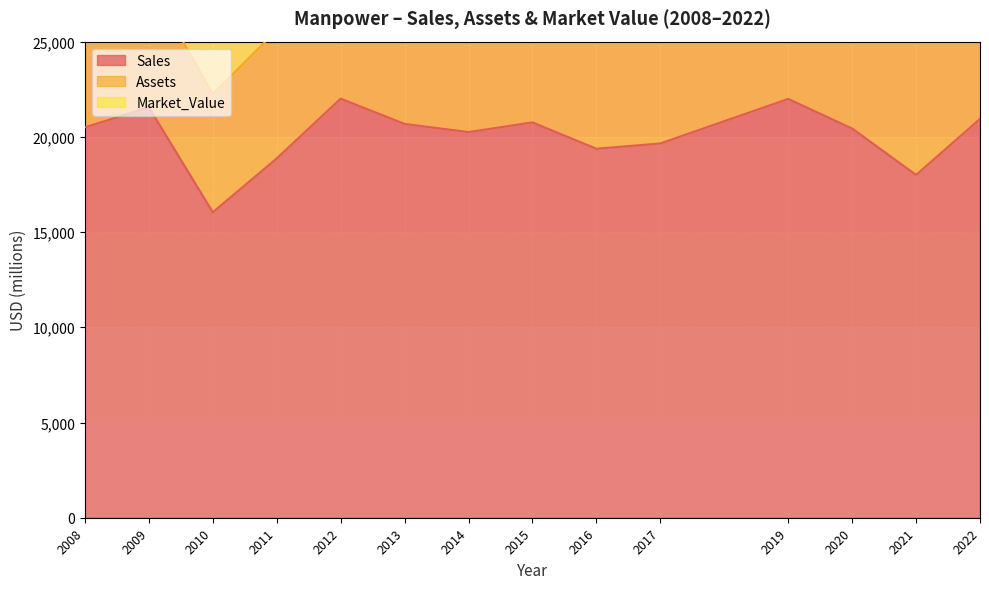

Where is Market_Value nearest to the value 4485?

2013